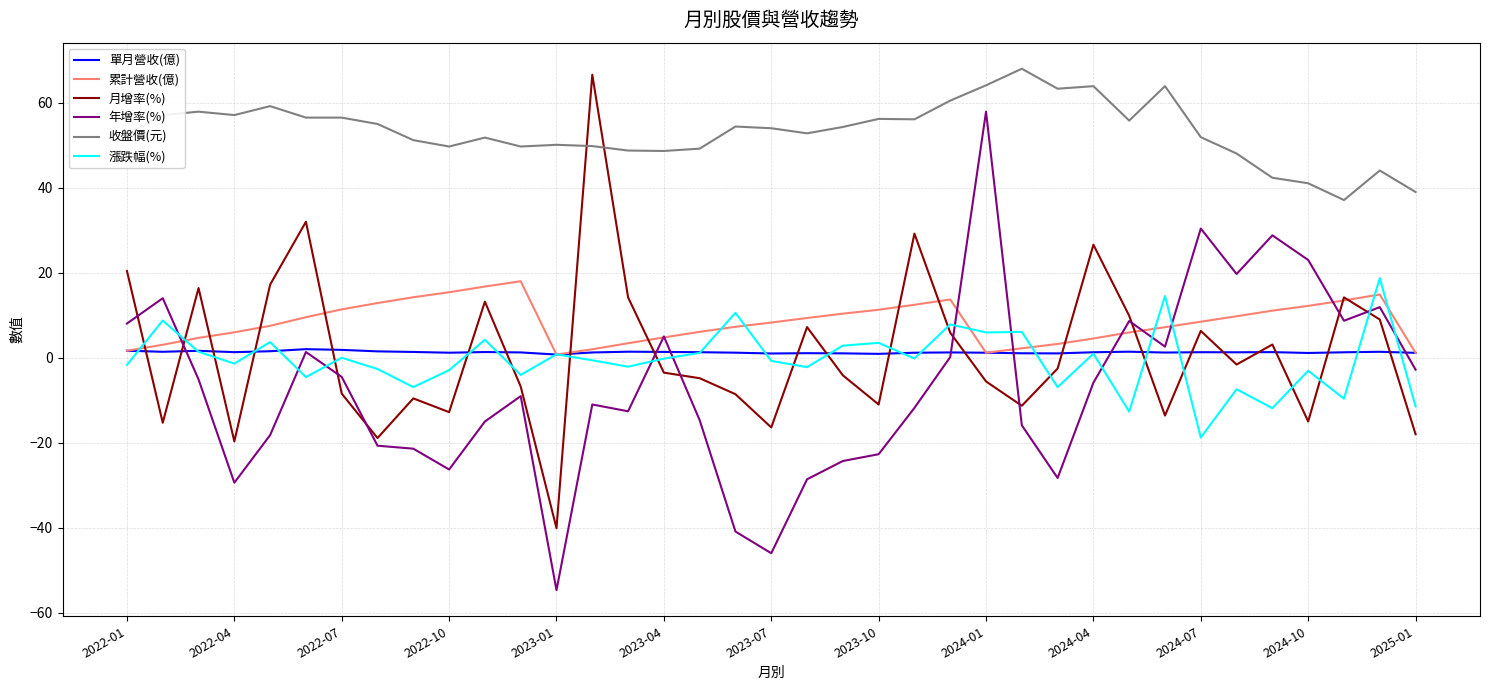

What is the lowest value of the 漲跌幅(%) series?

-18.8